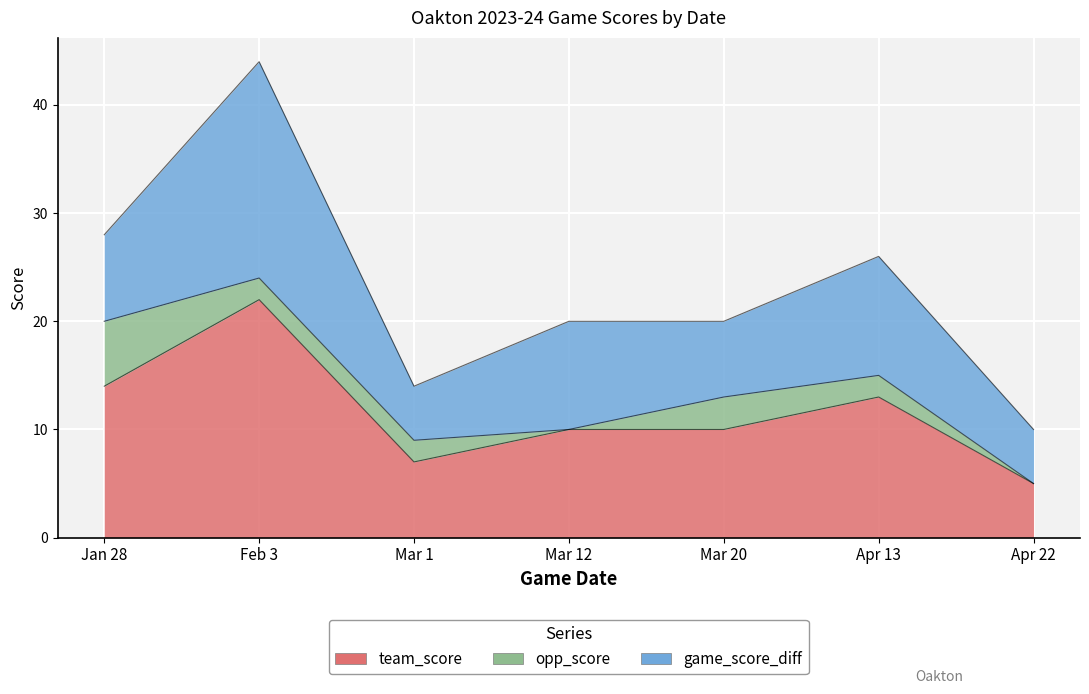

Does the chart display data point markers on the line(s)?

No